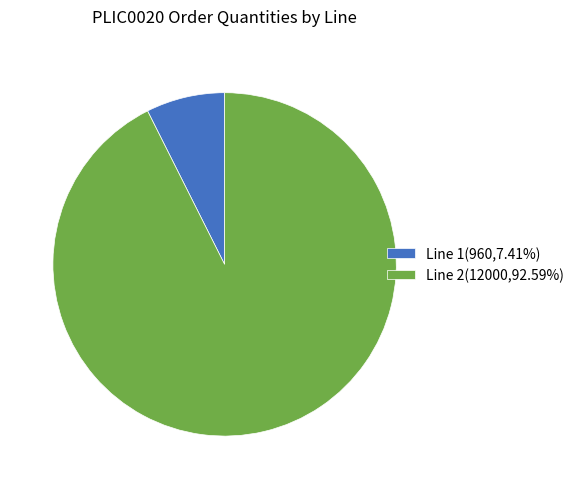

Approximately how many times larger is the value at Line 2(12000,92.59%) compared to Line 1(960,7.41%)?

12.5